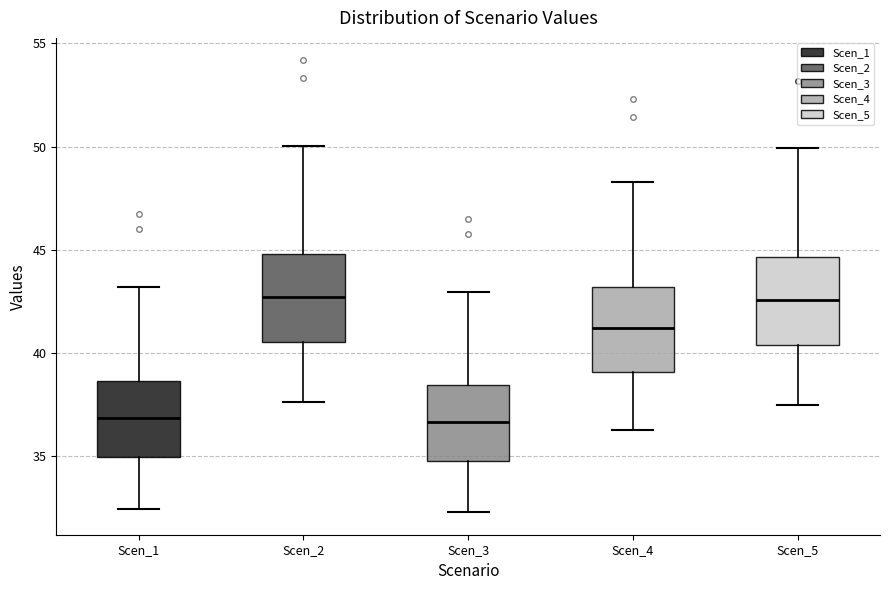

Reading left to right, transcribe this box plot: for each box, give where its median line is, the range the box spans, and where its two whiskers end, as read against the y-axis. The values are not printed on the chart, so give them approximately, as read against the axis.

Scen_1: median 37.0, box 35.0 to 38.5, whiskers 32.5 to 43.0
Scen_2: median 42.5, box 40.5 to 45.0, whiskers 37.5 to 50.0
Scen_3: median 36.5, box 35.0 to 38.5, whiskers 32.5 to 43.0
Scen_4: median 41.0, box 39.0 to 43.0, whiskers 36.5 to 48.5
Scen_5: median 42.5, box 40.5 to 44.5, whiskers 37.5 to 50.0